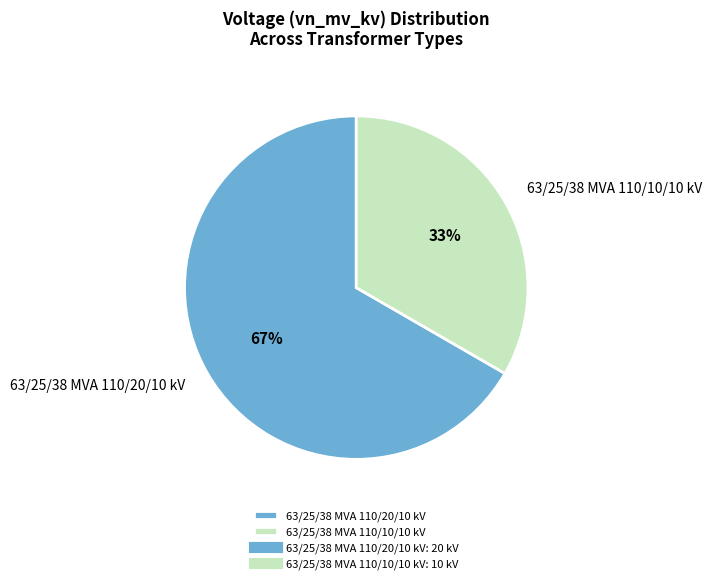

To the nearest percent, what is the combined percentage of 63/25/38 MVA 110/20/10 kV and 63/25/38 MVA 110/10/10 kV?

100%